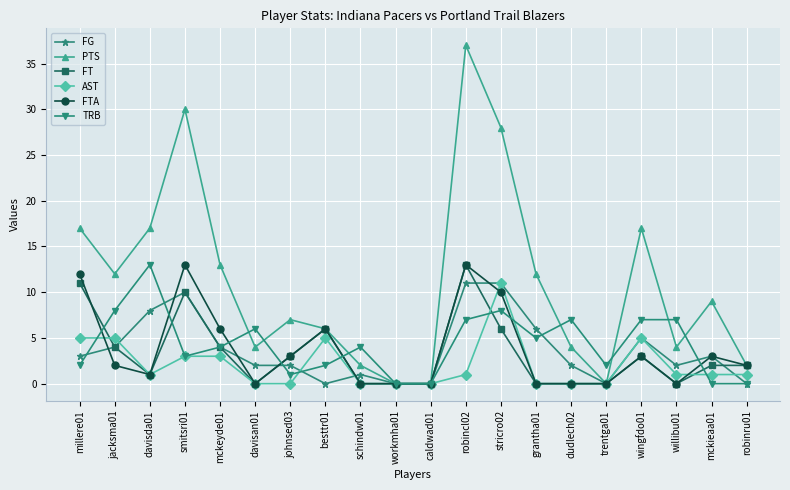

Does the chart have visible grid lines?

Yes